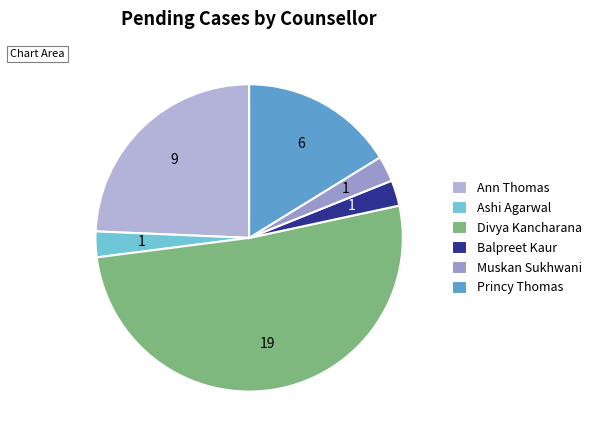

How many slices are in this pie chart?

6